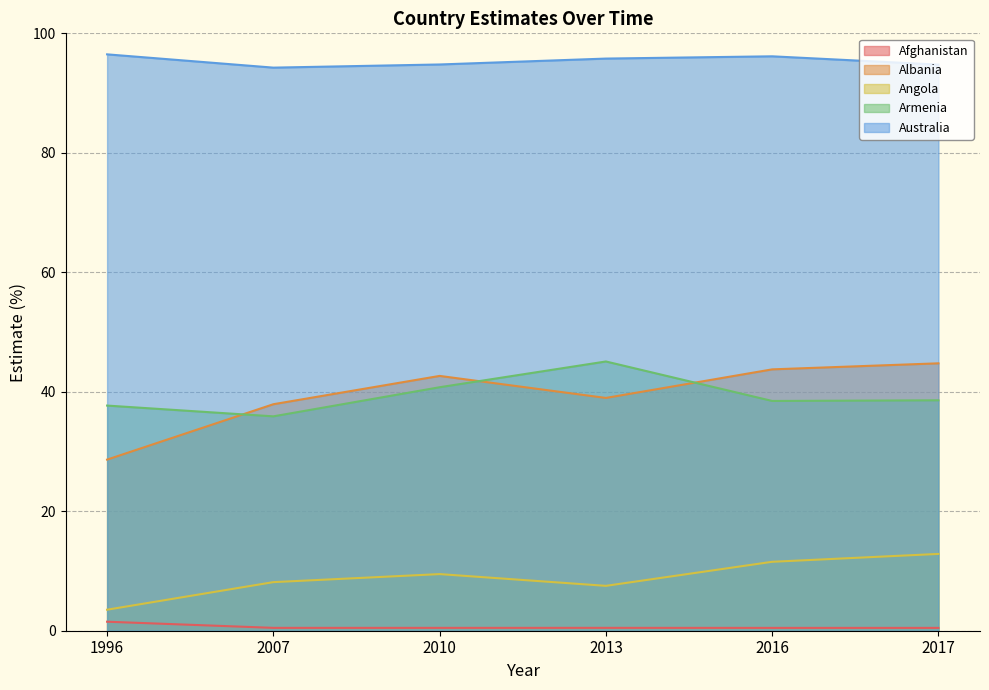

Which label corresponds to the largest value in the chart?

1996